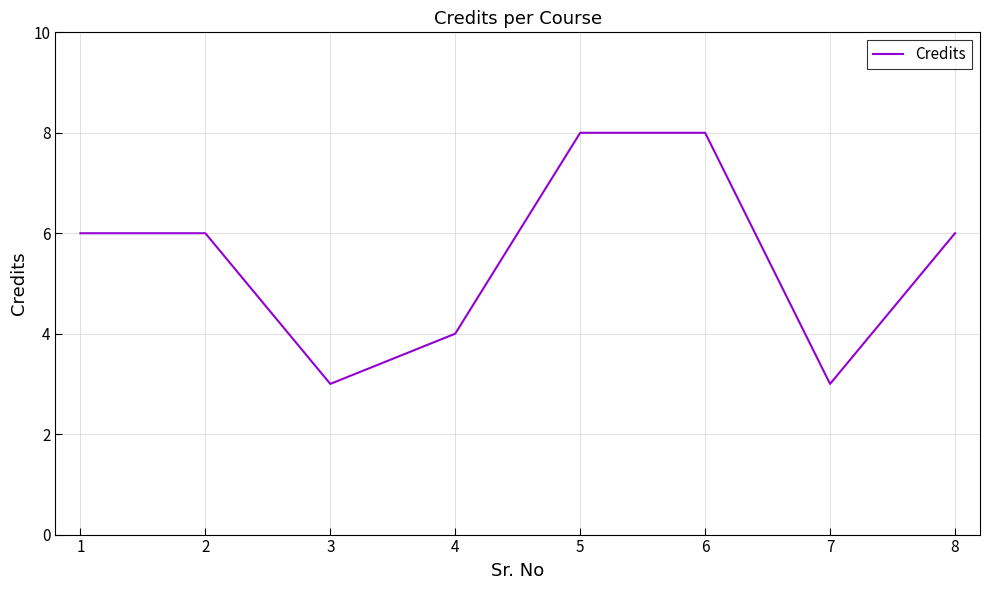

What is the sum of all values?

44